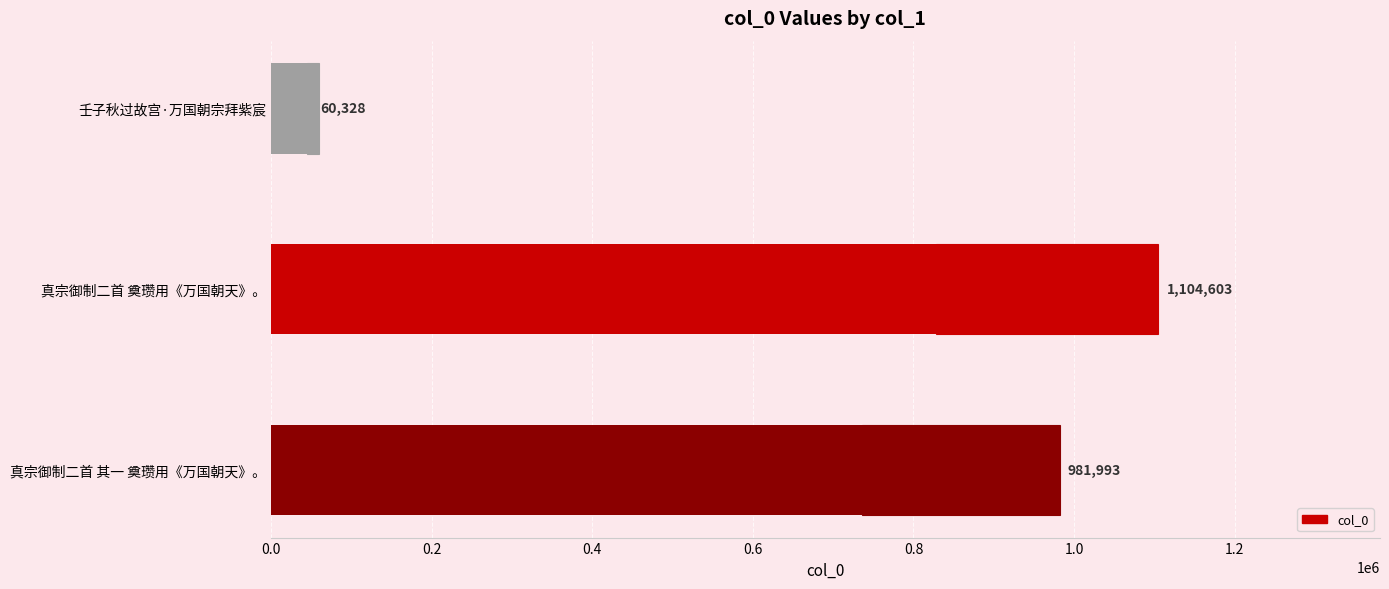

Count the values in the range 60328 to 1104603.

3